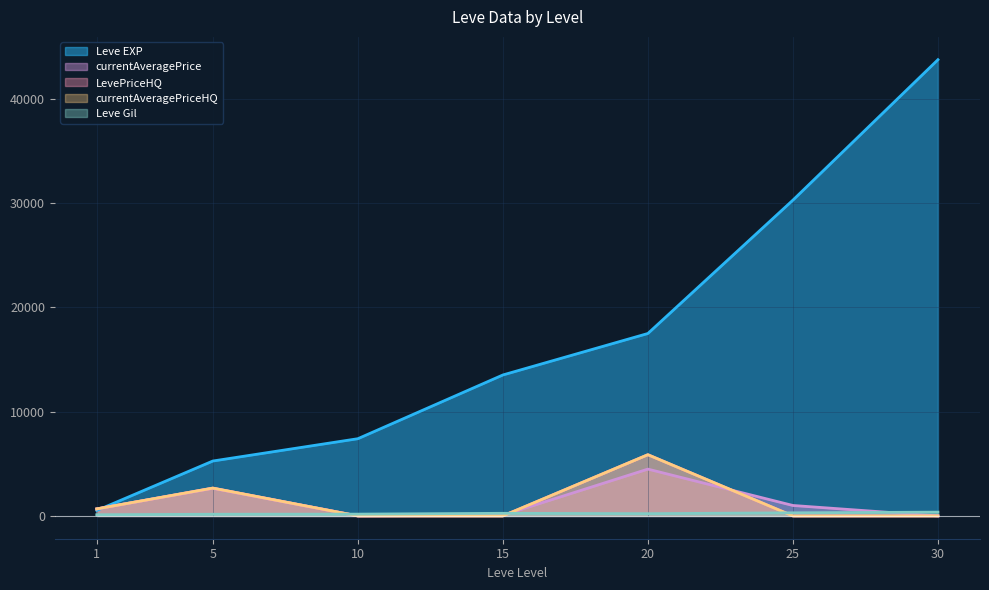

What is the average value of the currentAveragePrice series?

1267.5